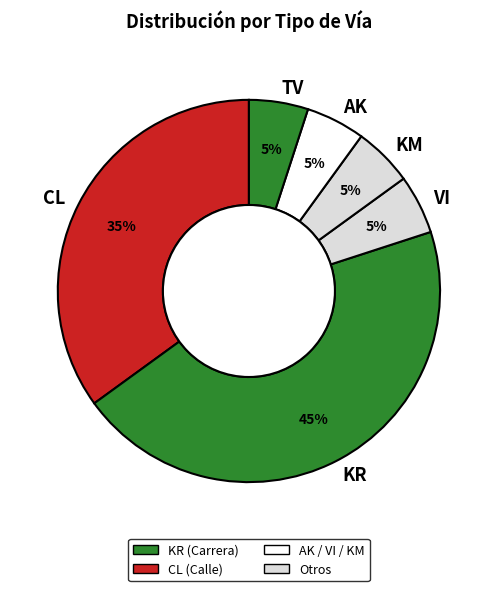

To the nearest percent, what portion does TV represent?

5%